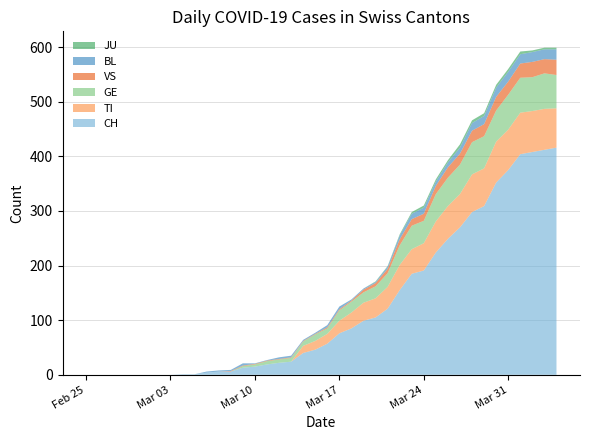

Reading left to right, extract all data points from this chart.

CH: 0=0	1=0	2=0	3=0	4=0	5=0	6=0	7=0	8=1	9=1	10=4	11=6	12=6	13=13	14=15	15=19	16=22	17=24	18=40	19=46	20=57	21=76	22=85	23=99	24=105	25=121	26=155	27=185	28=191	29=224	30=249	31=270	32=298	33=309	34=352	35=375	36=404	37=408	38=412	39=416
TI: 0=0	1=0	2=0	3=0	4=0	5=0	6=0	7=0	8=0	9=0	10=0	11=0	12=0	13=0	14=0	15=0	16=0	17=0	18=13	19=16	20=18	21=23	22=29	23=33	24=35	25=40	26=46	27=45	28=50	29=57	30=60	31=61	32=69	33=69	34=75	35=74	36=76	37=75	38=75	39=72
GE: 0=0	1=0	2=0	3=0	4=0	5=0	6=0	7=0	8=0	9=0	10=0	11=0	12=0	13=3	14=4	15=6	16=6	17=7	18=8	19=12	20=10	21=19	22=20	23=19	24=22	25=25	26=36	27=43	28=41	29=50	30=52	31=54	32=59	33=59	34=57	35=64	36=64	37=62	38=65	39=61
VS: 0=0	1=0	2=0	3=0	4=0	5=0	6=0	7=0	8=0	9=0	10=0	11=0	12=1	13=1	14=1	15=1	16=1	17=1	18=1	19=1	20=2	21=2	22=2	23=5	24=6	25=8	26=11	27=12	28=13	29=15	30=19	31=20	32=21	33=22	34=25	35=24	36=26	37=28	38=26	39=28
BL: 0=0	1=0	2=0	3=0	4=0	5=0	6=0	7=0	8=0	9=0	10=2	11=2	12=2	13=4	14=1	15=1	16=3	17=3	18=2	19=2	20=4	21=5	22=2	23=2	24=2	25=4	26=7	27=10	28=11	29=8	30=9	31=11	32=14	33=15	34=17	35=18	36=17	37=18	38=18	39=19
JU: 0=0	1=0	2=0	3=0	4=0	5=0	6=0	7=0	8=0	9=0	10=0	11=0	12=0	13=0	14=0	15=0	16=0	17=0	18=0	19=0	20=0	21=0	22=0	23=0	24=1	25=1	26=2	27=3	28=4	29=4	30=4	31=6	32=5	33=5	34=5	35=5	36=5	37=3	38=3	39=3